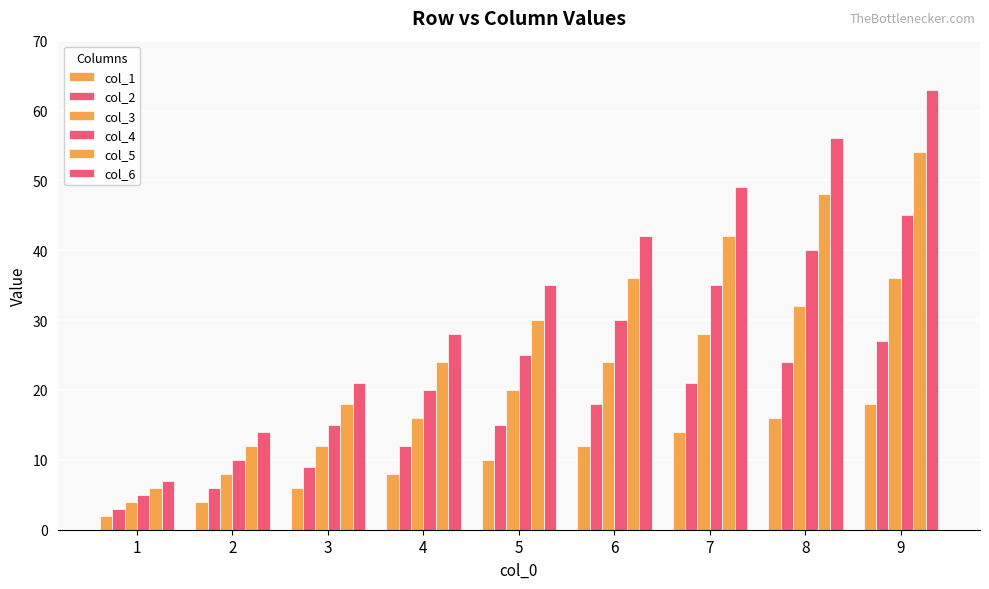

Which series changed the most between 7 and 8?

col_6